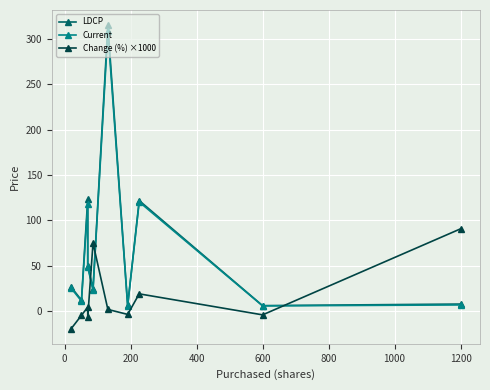

Which series has the largest total across all categories?

LDCP